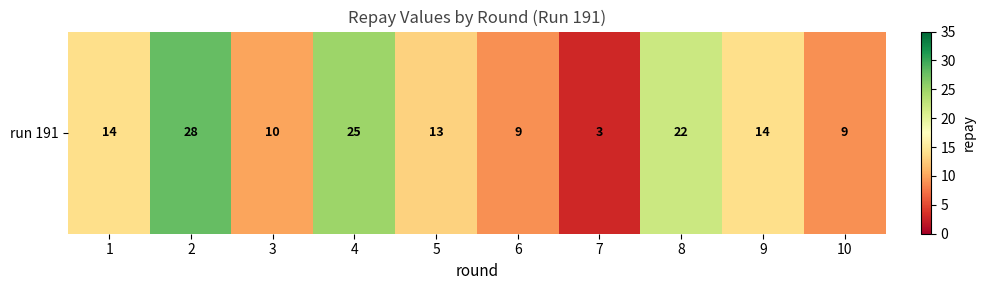

True or false: the data shows 3 at 7.

True